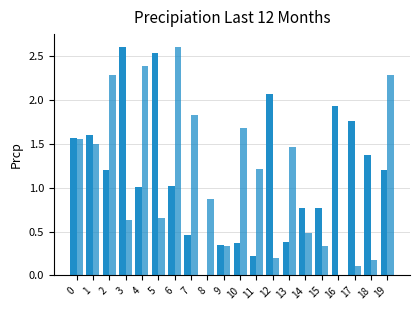

Count the number of categories in the chart.

20